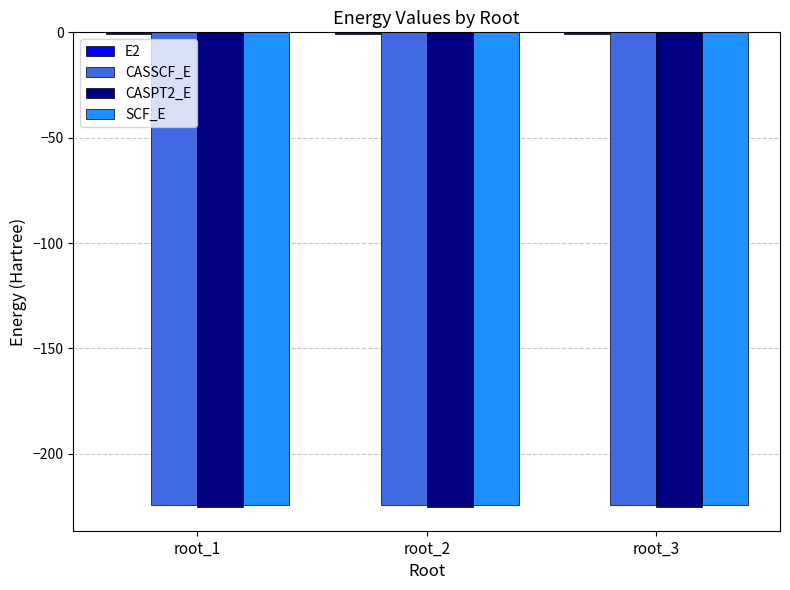

The value of CASPT2_E at root_3 is -333.4. True or false?

False